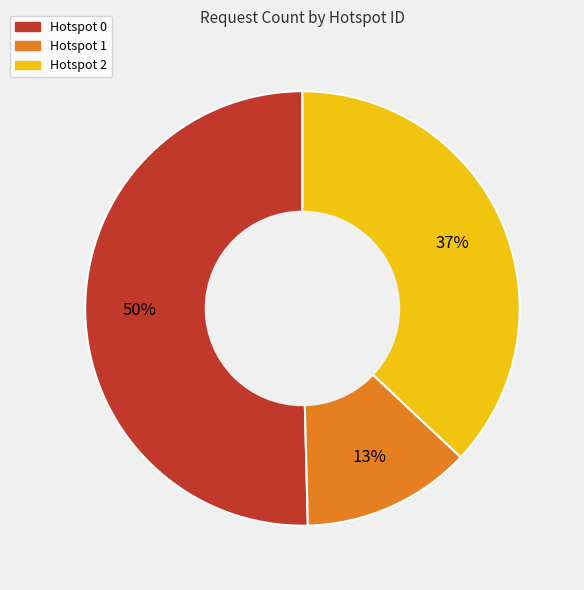

To the nearest percent, what is the average slice percentage?

33%